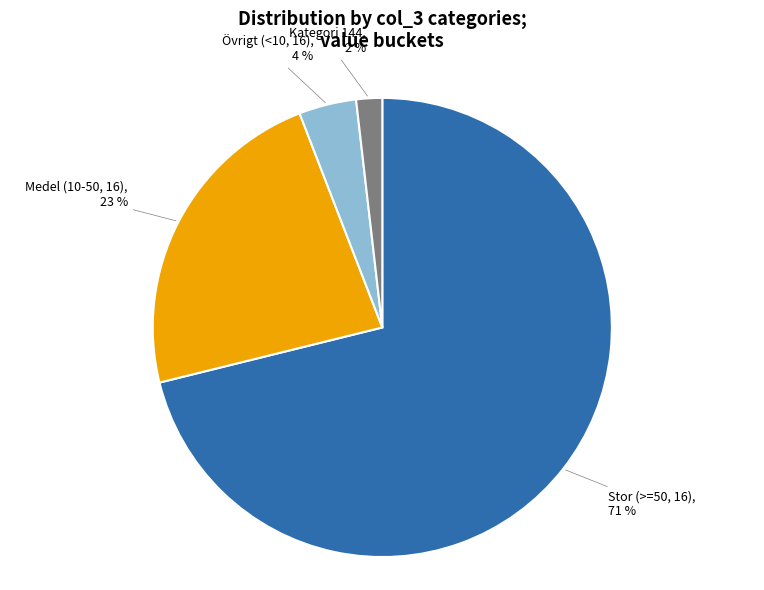

To the nearest percent, what is the difference between the largest and smallest slice percentages?

69%